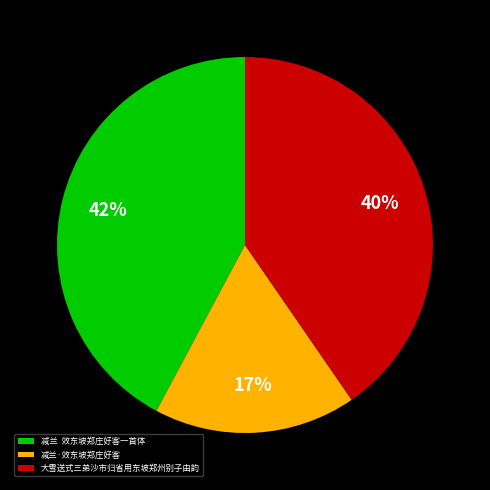

To the nearest percent, what is the average slice percentage?

33%